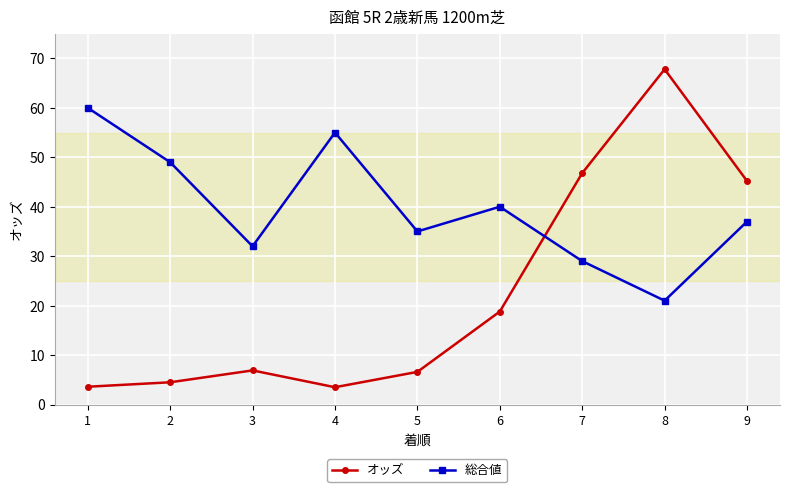

What is the maximum value for 総合値?

60.0